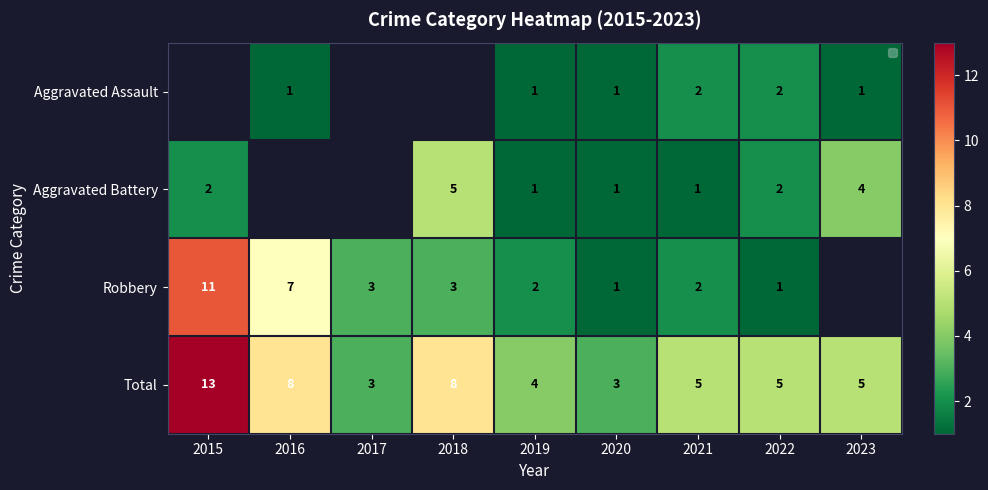

Read the Total value at 2020, to the nearest 5.

5